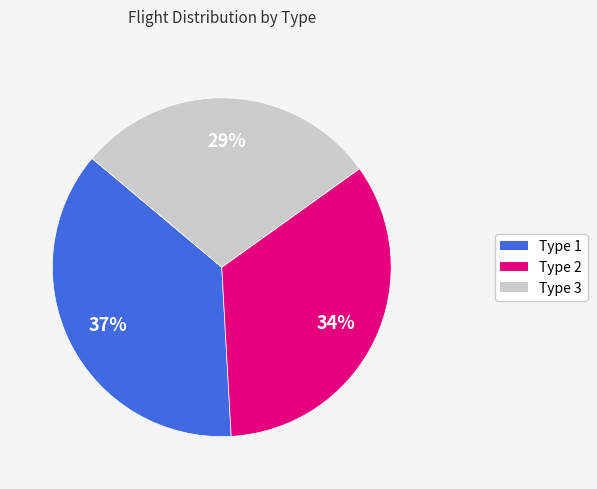

Rank the categories by value from highest to lowest.

Type 1, Type 2, Type 3